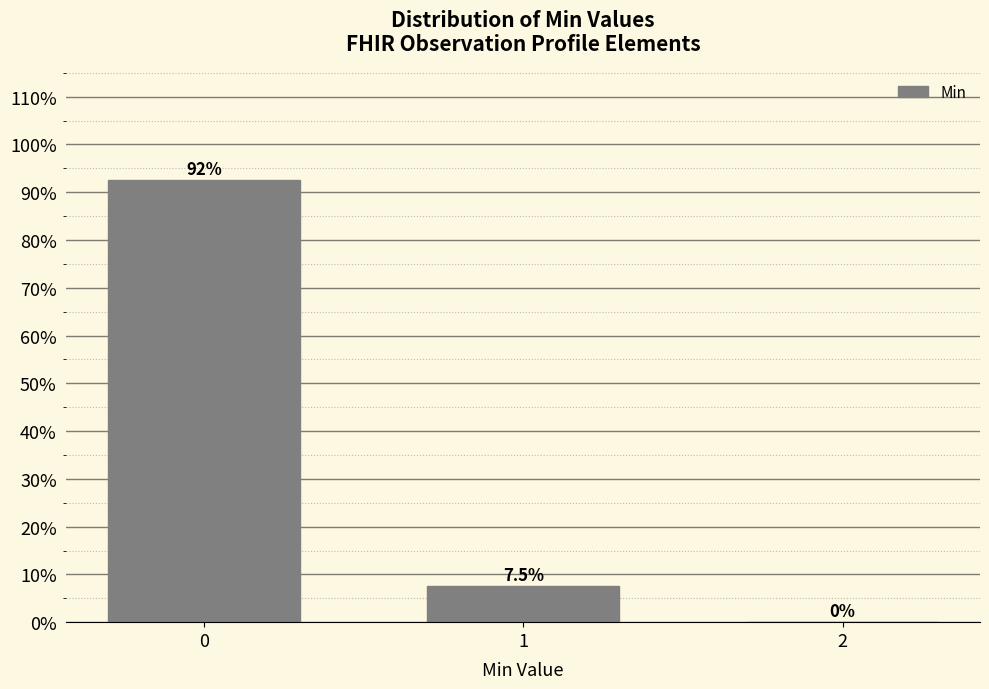

Are the bars horizontal?

No